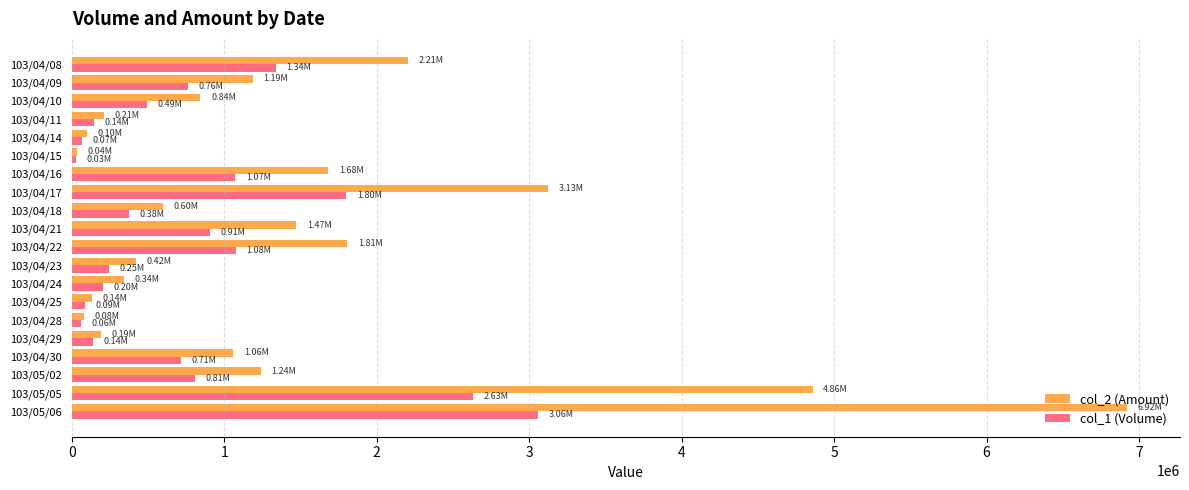

Which series has the widest spread of values?

col_2 (Amount)